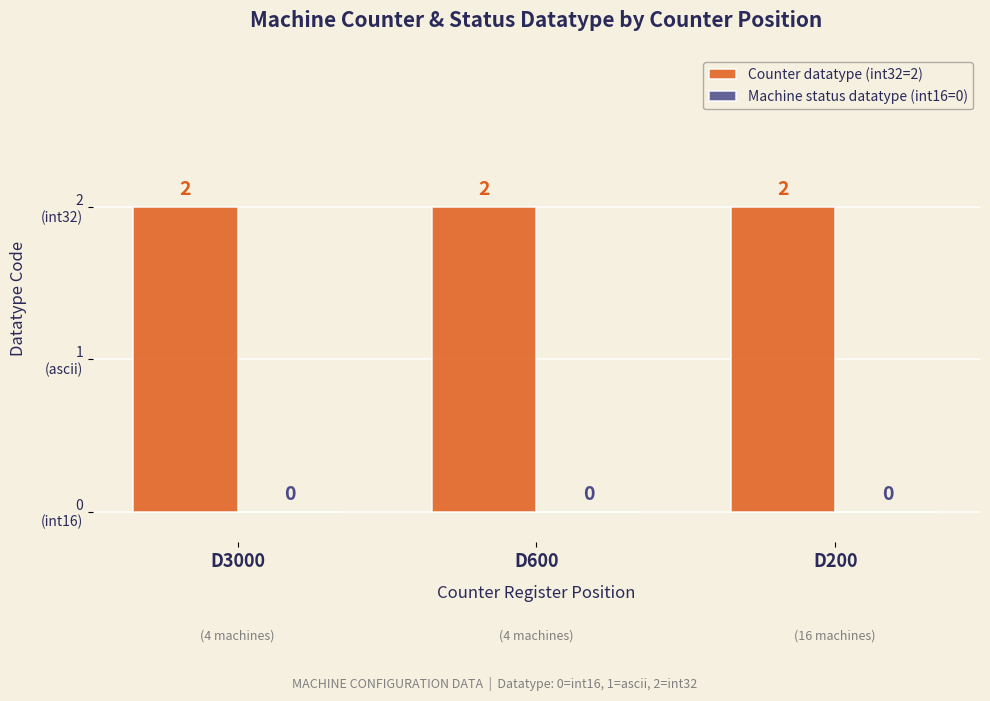

Which has a higher value, D600 or D3000?

D600